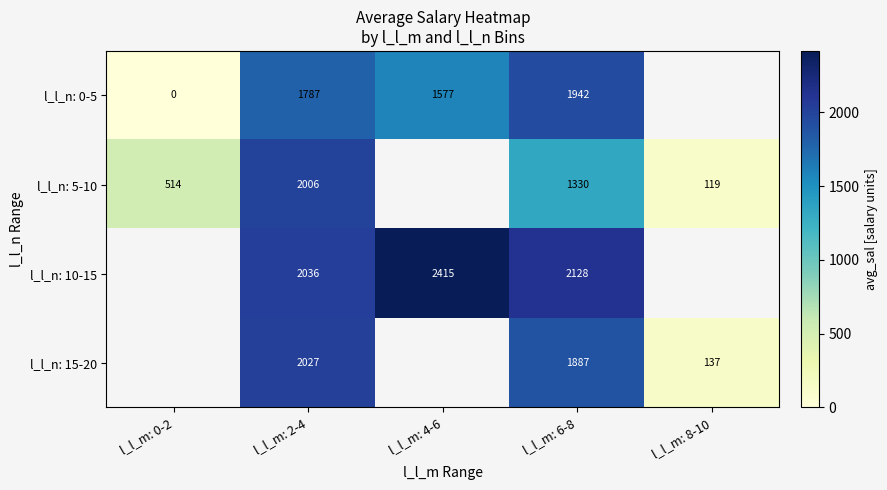

At which category is the sum across all series the highest?

l_l_m: 2-4